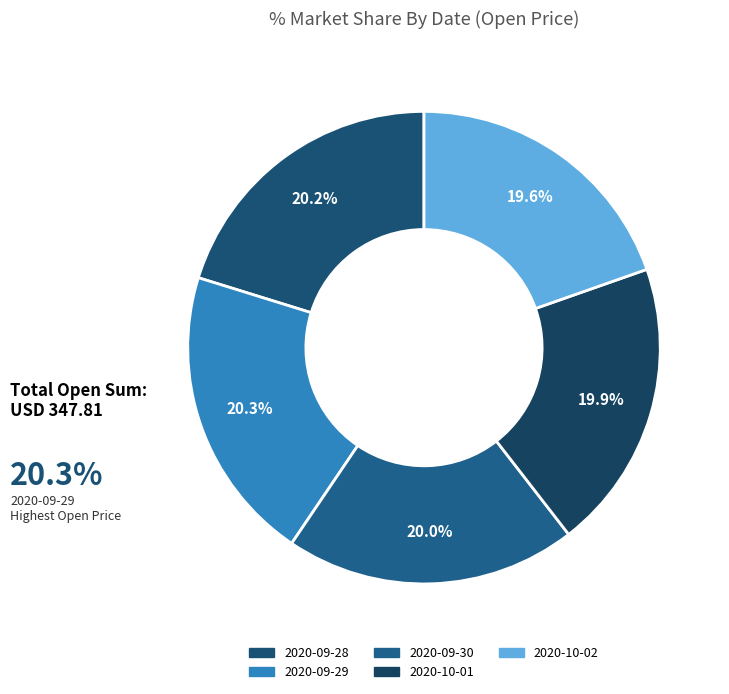

Is it true that 2020-09-28 is 20% of the pie?

True